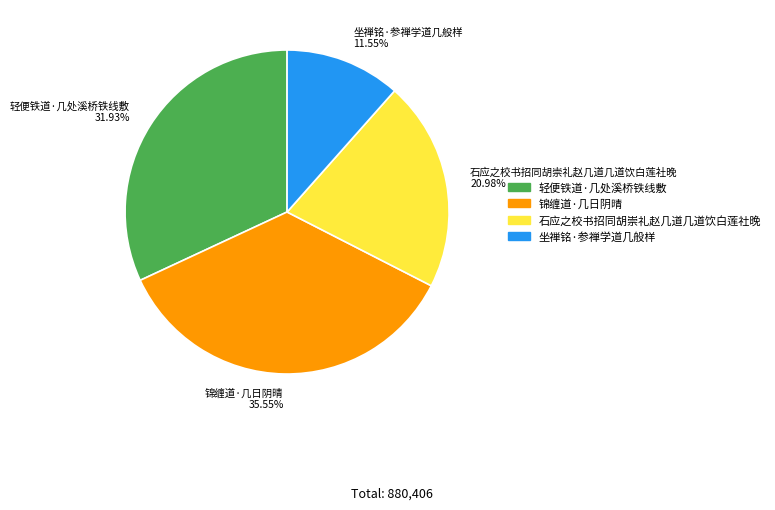

Which has a higher value, 轻便铁道·几处溪桥铁线敷 or 石应之校书招同胡崇礼赵几道几道饮白莲社晚?

轻便铁道·几处溪桥铁线敷